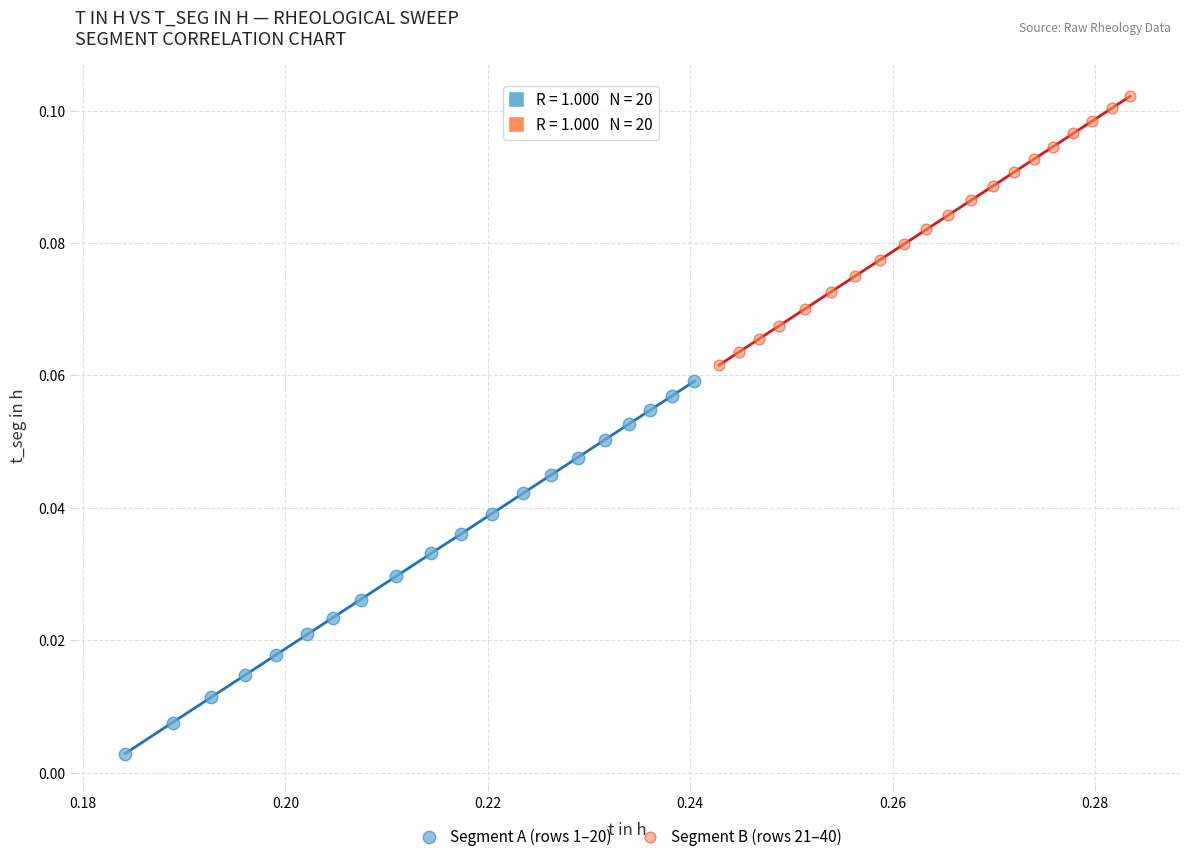

Which series reaches the maximum Y coordinate?

Segment B (rows 21–40)